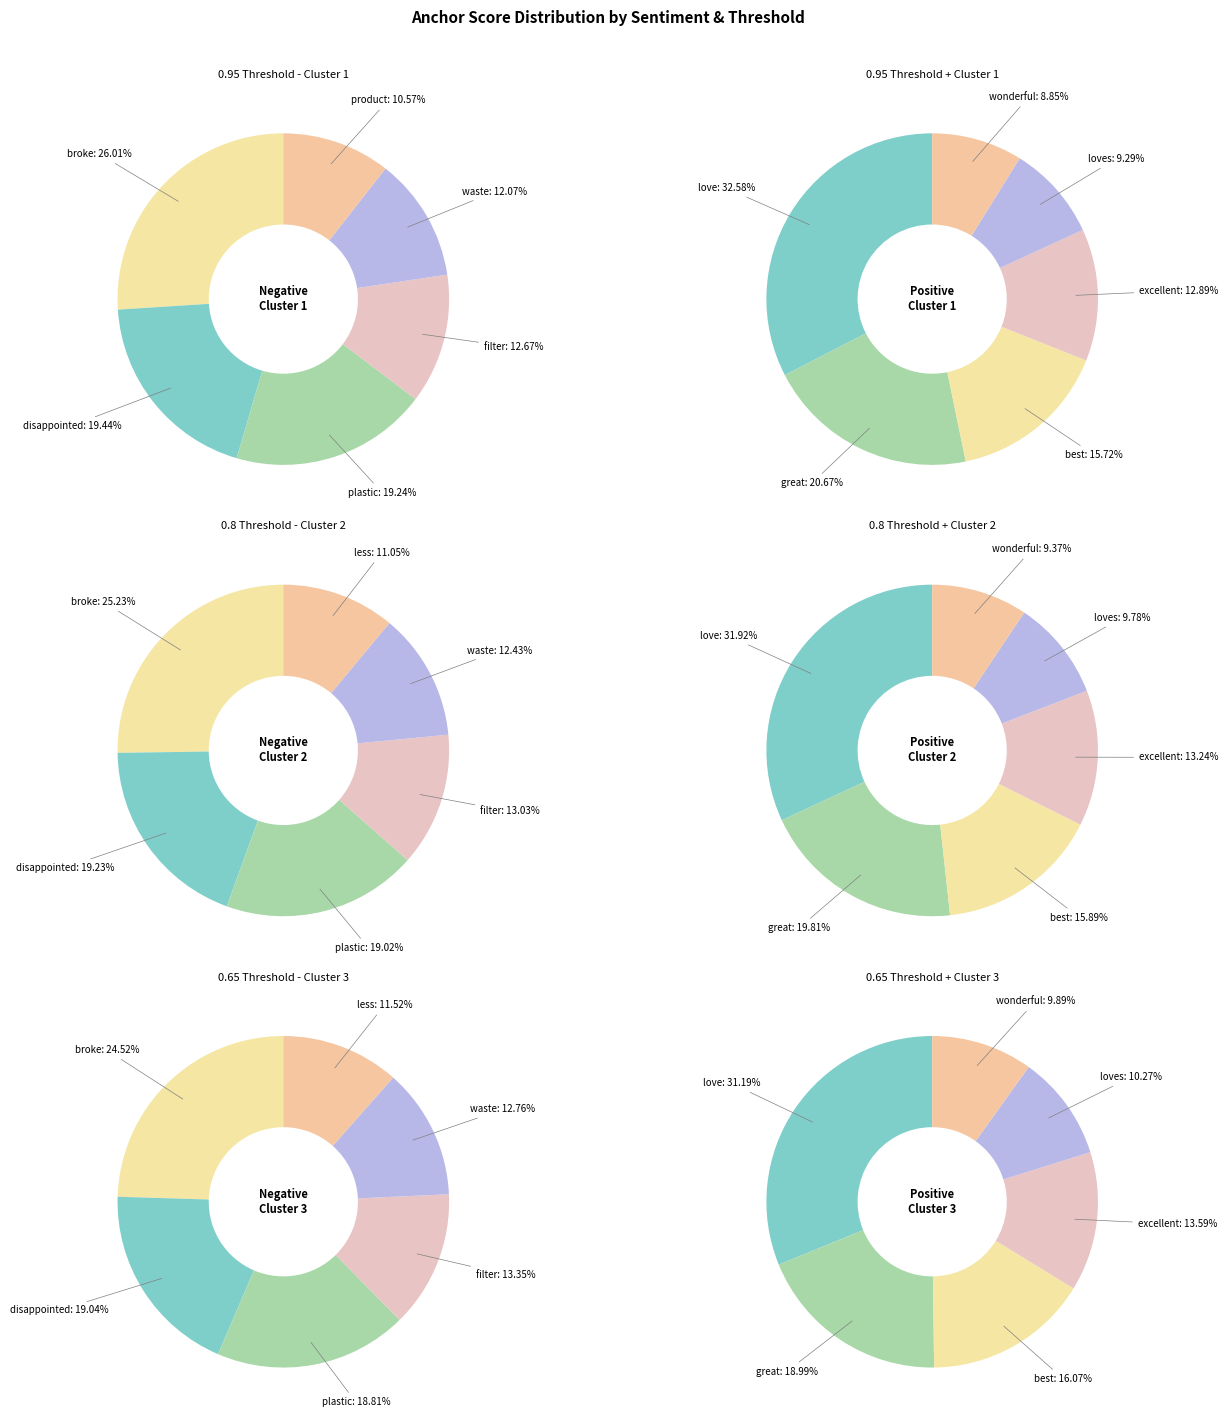

Between 9 and 0.95-positive, which is larger?

0.95-positive